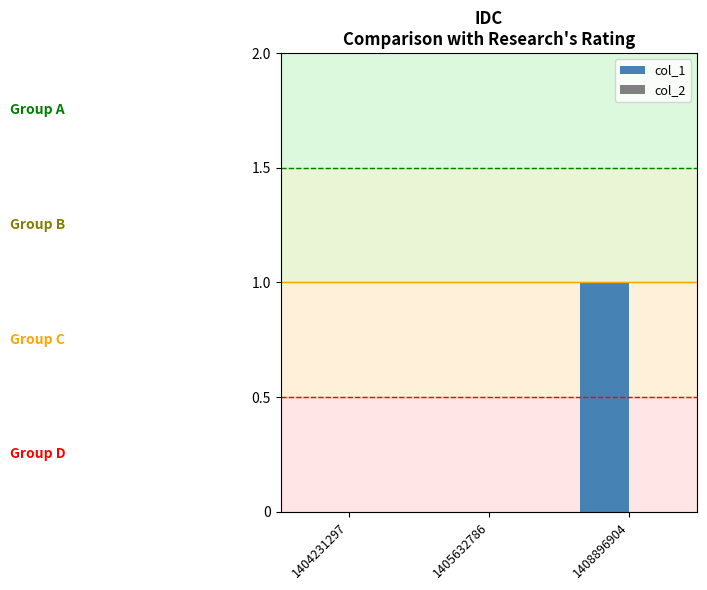

Is it true that the value at 1405632786 is 0?

True